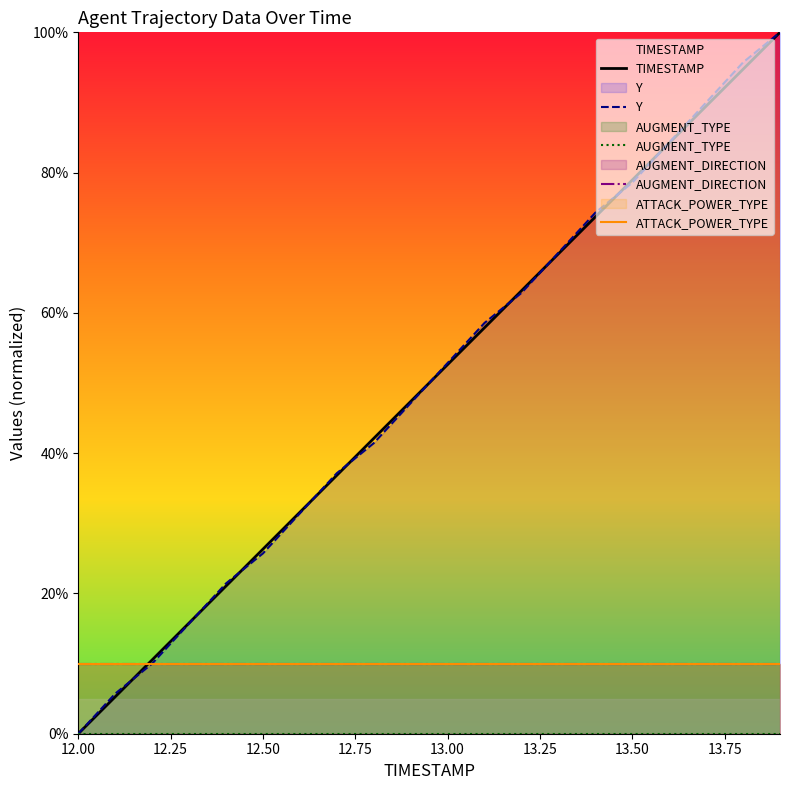

Does the chart have visible grid lines?

No